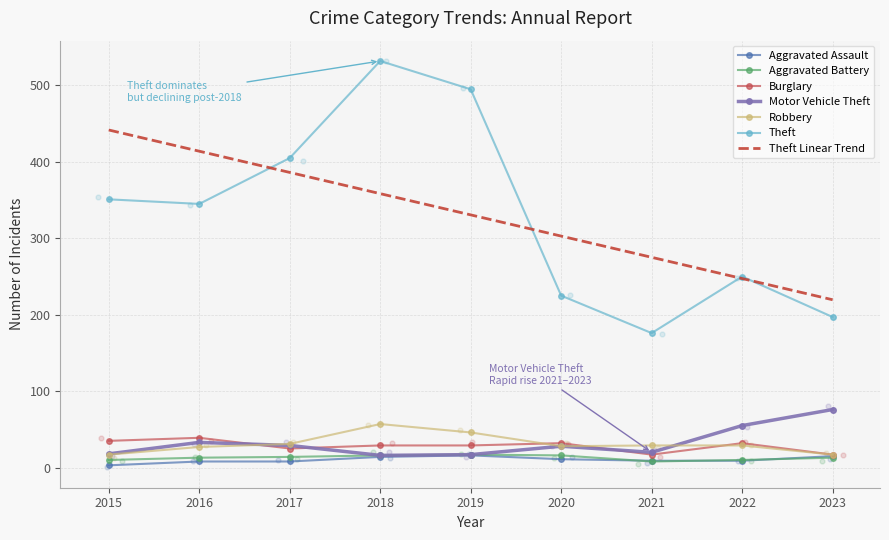

Is the value of Theft at 2021 greater than the value of Robbery at 2015?

Yes